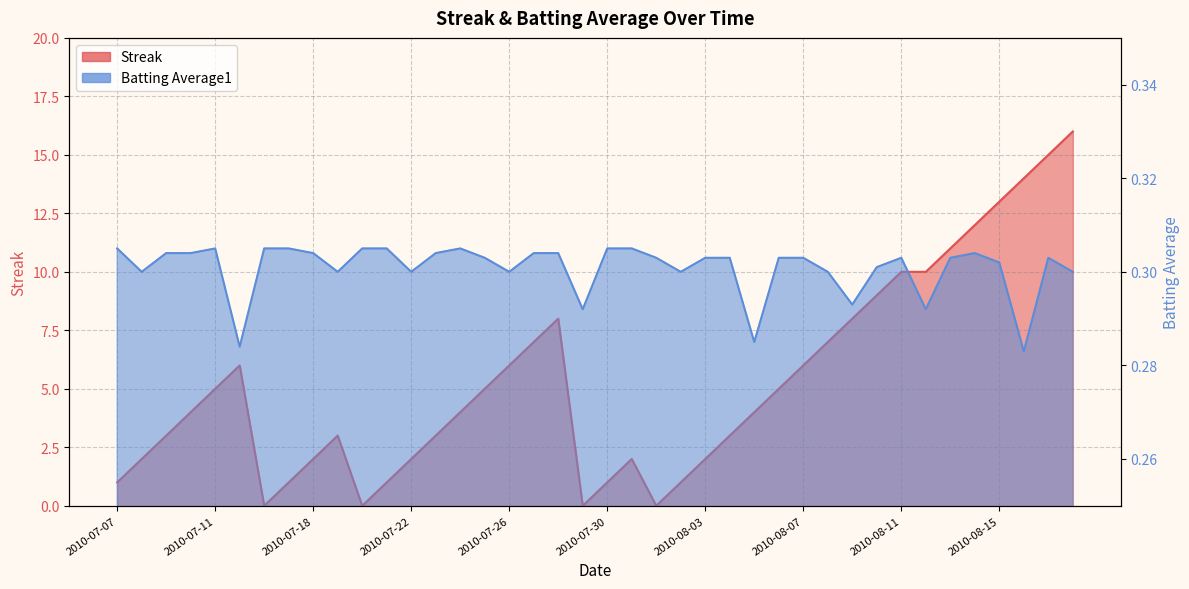

Reading left to right, list all the values displayed in this chart.

Streak: 1.0	2.0	3.0	4.0	5.0	6.0	0.0	1.0	2.0	3.0	0.0	1.0	2.0	3.0	4.0	5.0	6.0	7.0	8.0	0.0	1.0	2.0	0.0	1.0	2.0	3.0	4.0	5.0	6.0	7.0	8.0	9.0	10.0	10.0	11.0	12.0	13.0	14.0	15.0	16.0
Batting Average1: 0.3	0.3	0.3	0.3	0.3	0.3	0.3	0.3	0.3	0.3	0.3	0.3	0.3	0.3	0.3	0.3	0.3	0.3	0.3	0.3	0.3	0.3	0.3	0.3	0.3	0.3	0.3	0.3	0.3	0.3	0.3	0.3	0.3	0.3	0.3	0.3	0.3	0.3	0.3	0.3